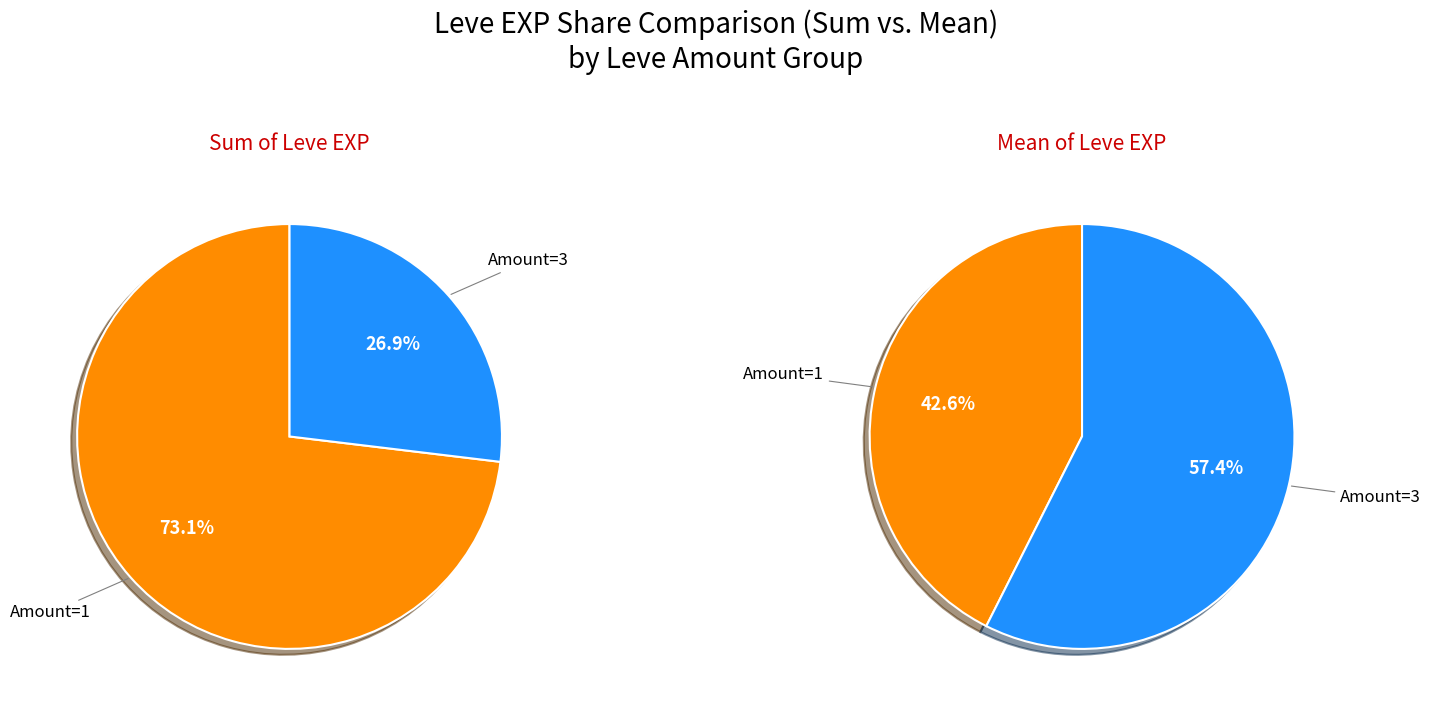

Which has a higher value, 3 or 1?

3